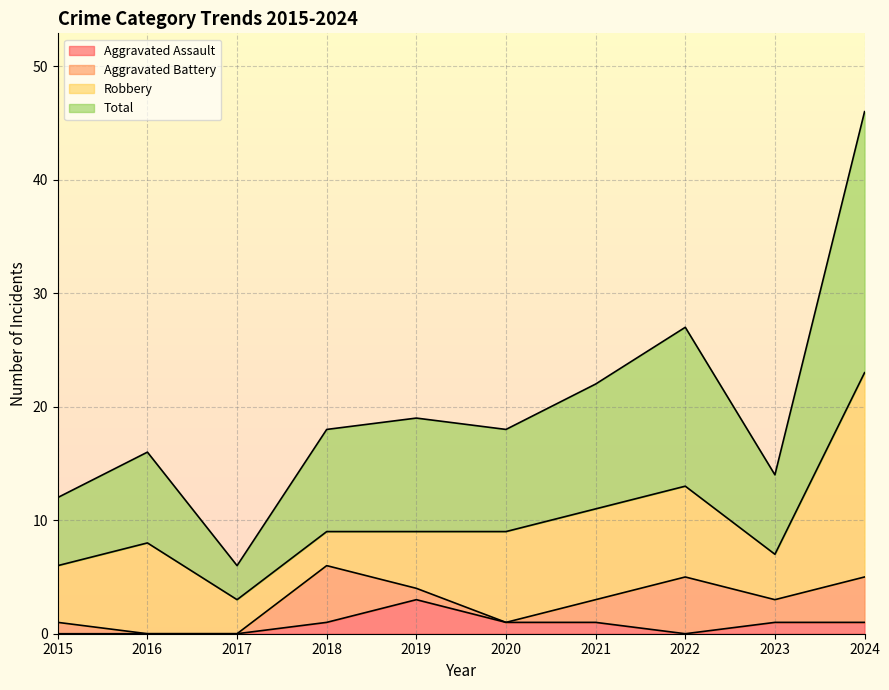

What are all the series names shown in the legend?

Aggravated Assault, Aggravated Battery, Robbery, Total